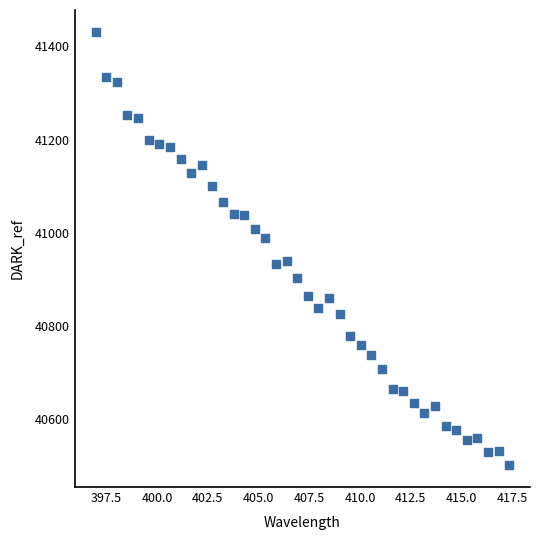

What is the range of X values (max minus min)?

20.4